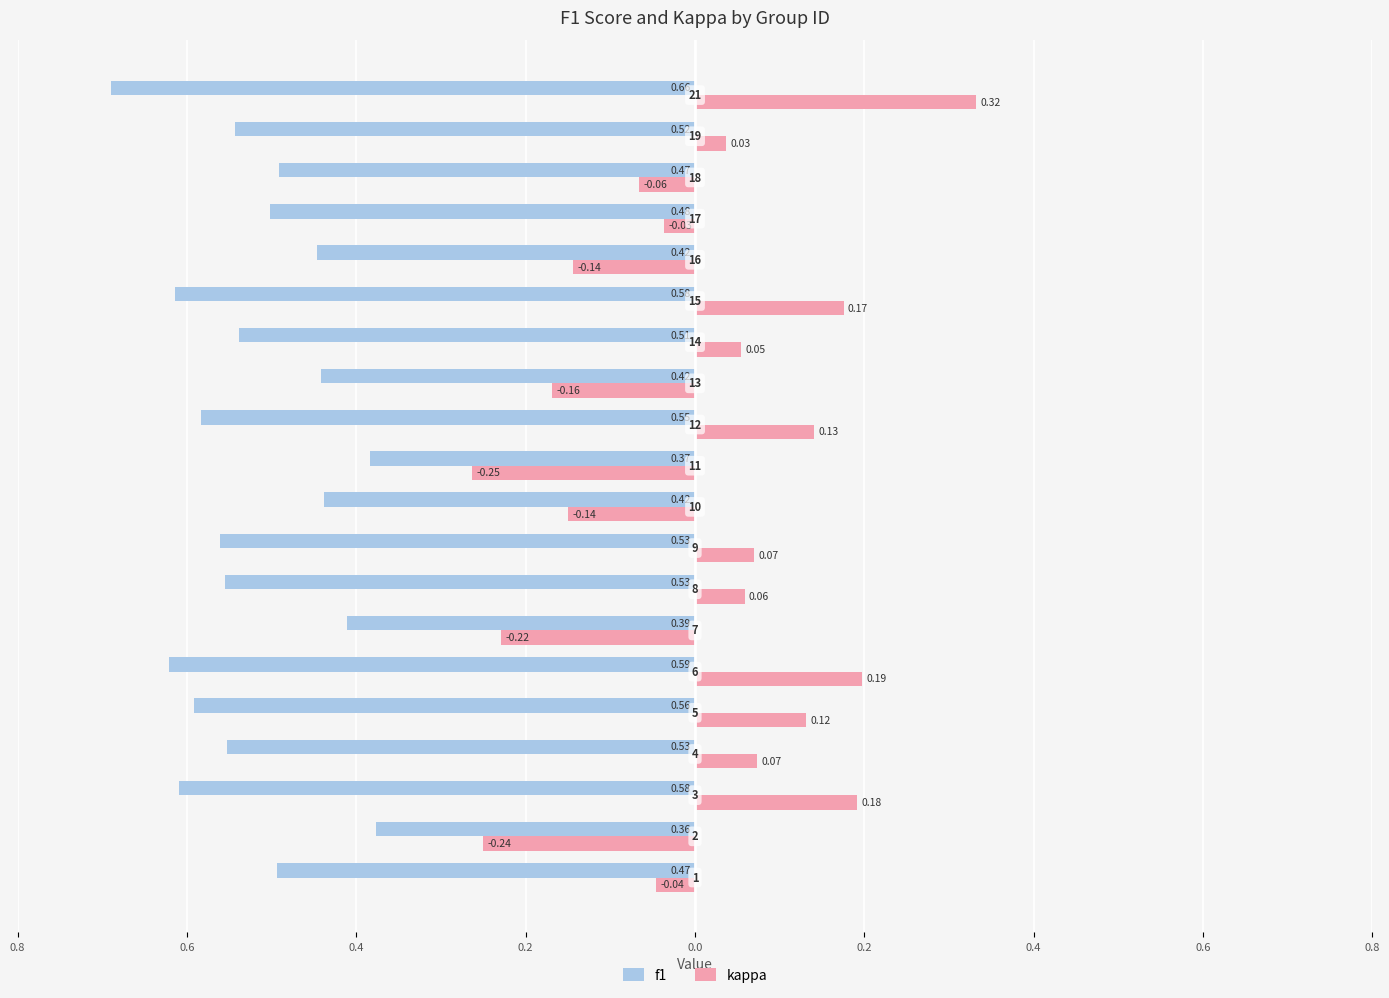

What are all the series names shown in the legend?

f1, kappa